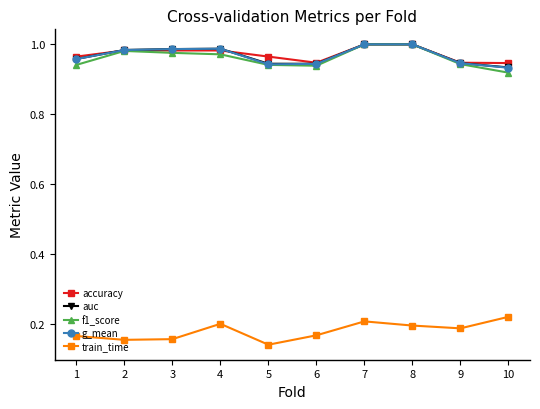

True or false: train_time and g_mean cross at least once.

False